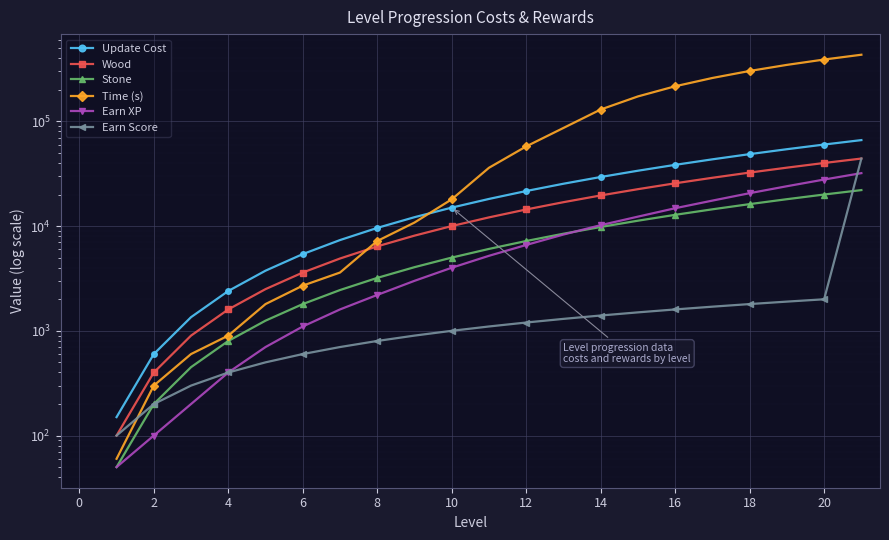

Where does the Earn Score series first go above 1100?

12